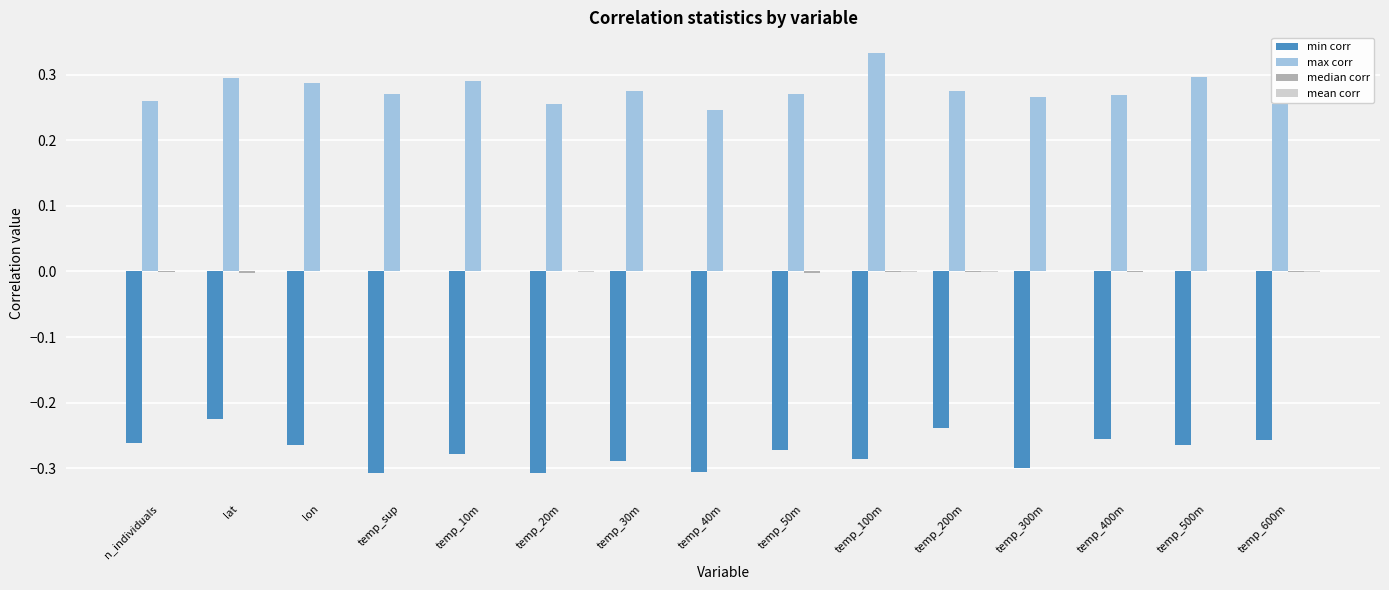

What is the sum of all max corr values?

4.1